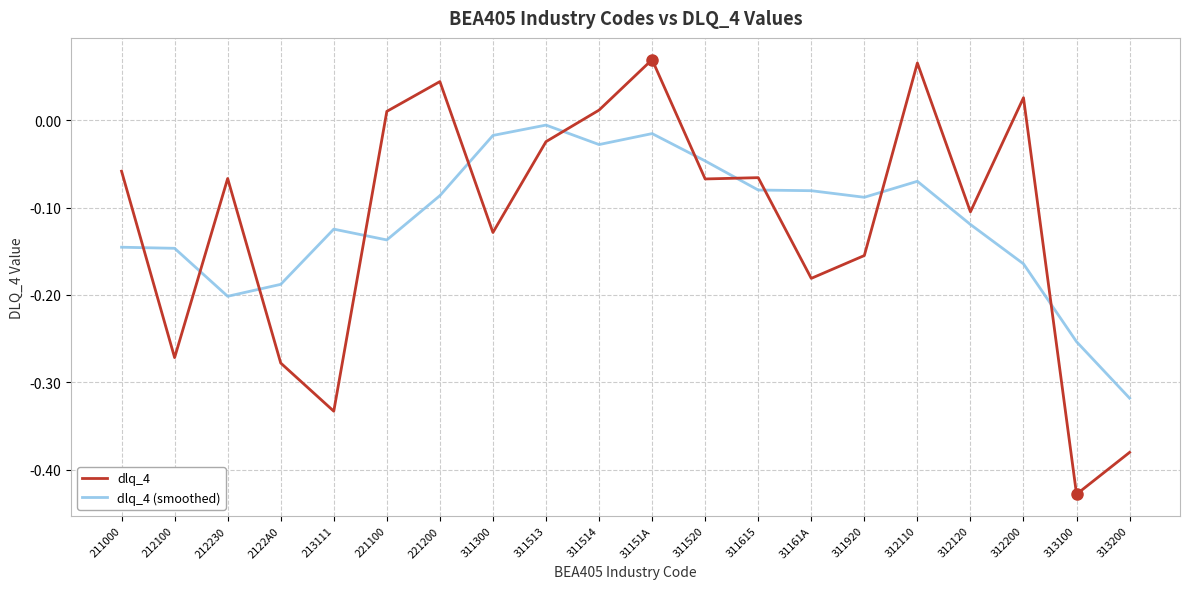

What position from the right is 313200?

1